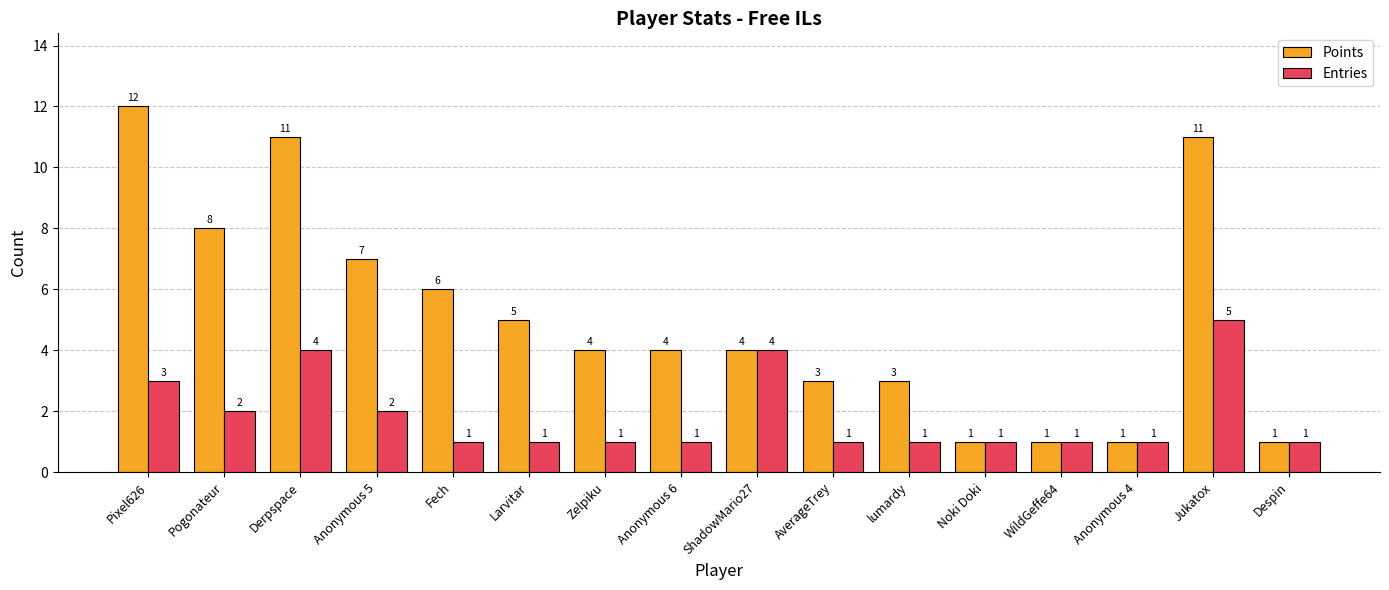

Reading left to right, transcribe all the data shown in this chart.

Points: Pixel626=12	Pogonateur=8	Derpspace=11	Anonymous 5=7	Fech=6	Larvitar=5	Zelpiku=4	Anonymous 6=4	ShadowMario27=4	AverageTrey=3	lumardy=3	Noki Doki=1	WildGeffe64=1	Anonymous 4=1	Jukatox=11	Despin=1
Entries: Pixel626=3	Pogonateur=2	Derpspace=4	Anonymous 5=2	Fech=1	Larvitar=1	Zelpiku=1	Anonymous 6=1	ShadowMario27=4	AverageTrey=1	lumardy=1	Noki Doki=1	WildGeffe64=1	Anonymous 4=1	Jukatox=5	Despin=1